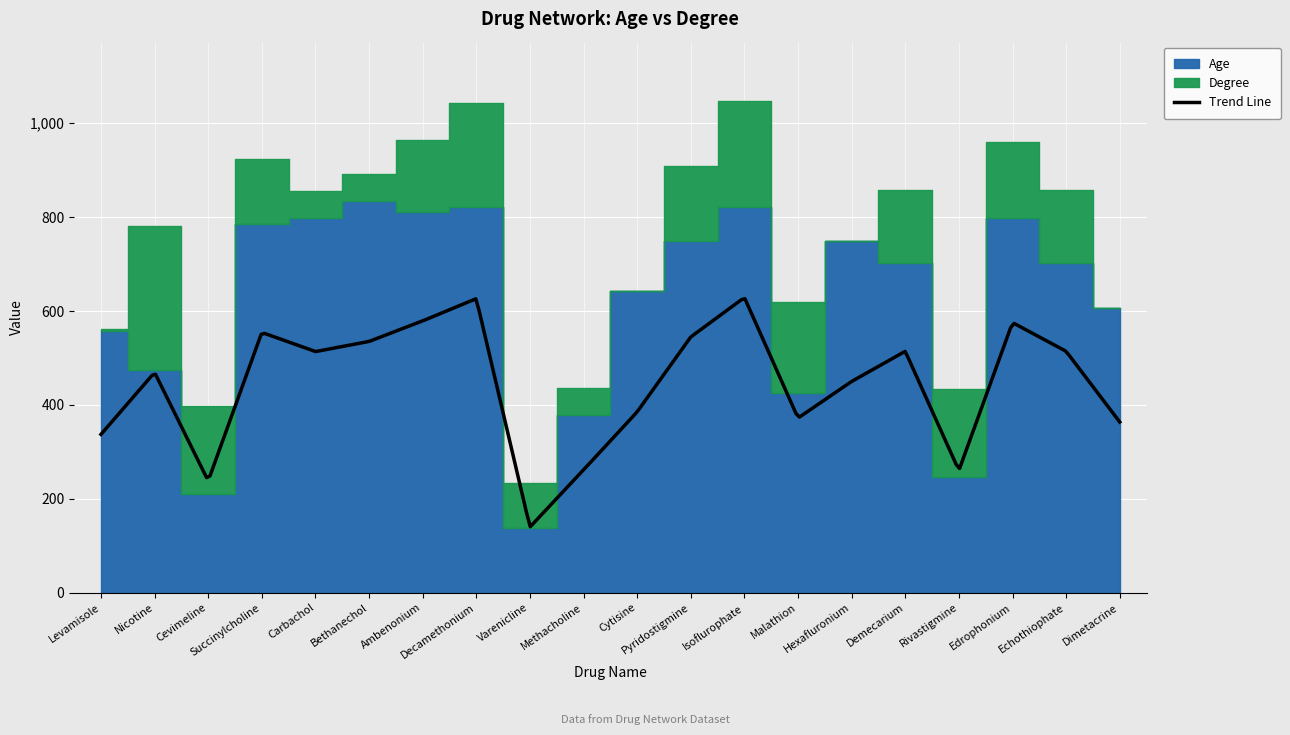

What position from the right is Succinylcholine?

17